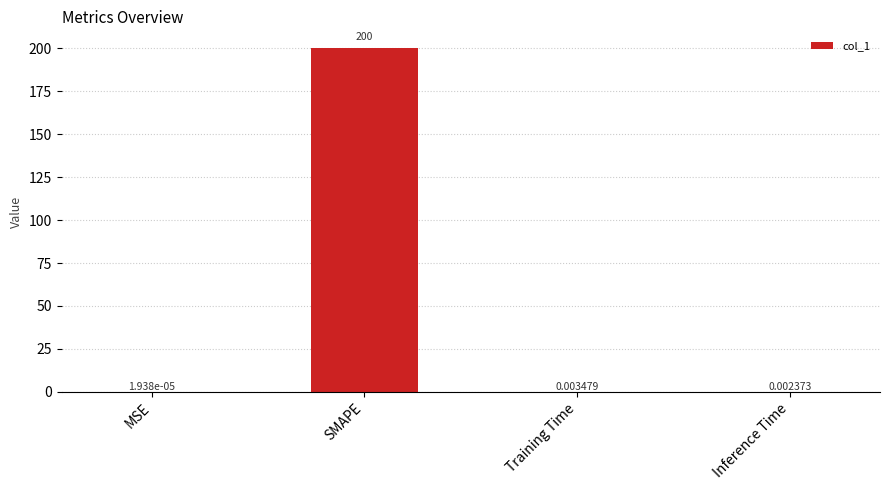

Where is the data nearest to the value 100?

Training Time